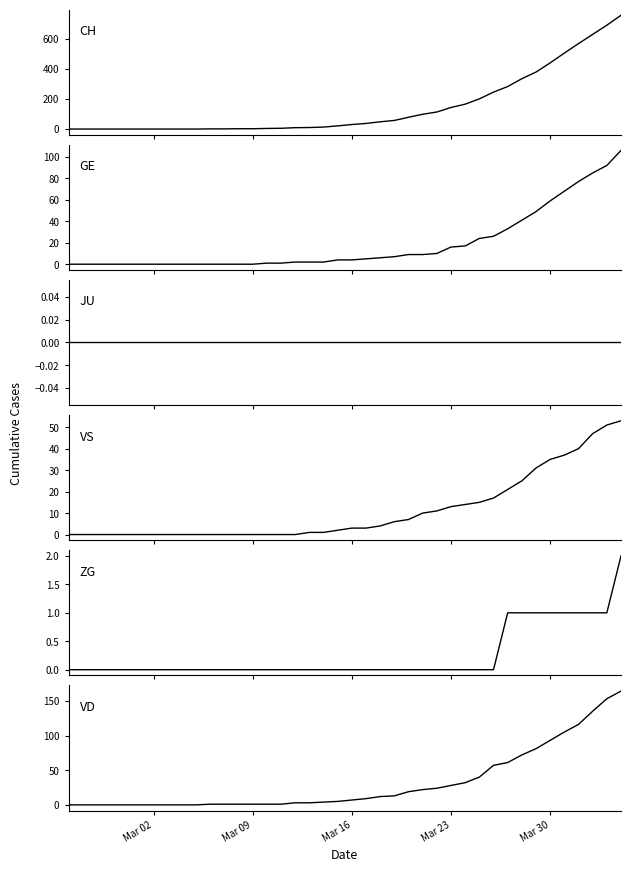

True or false: CH has a value of 1 at 10.

False